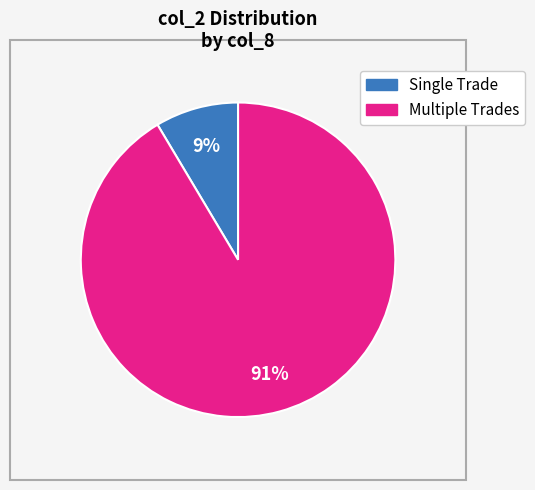

Is there any slice that represents more than half of the pie?

Yes